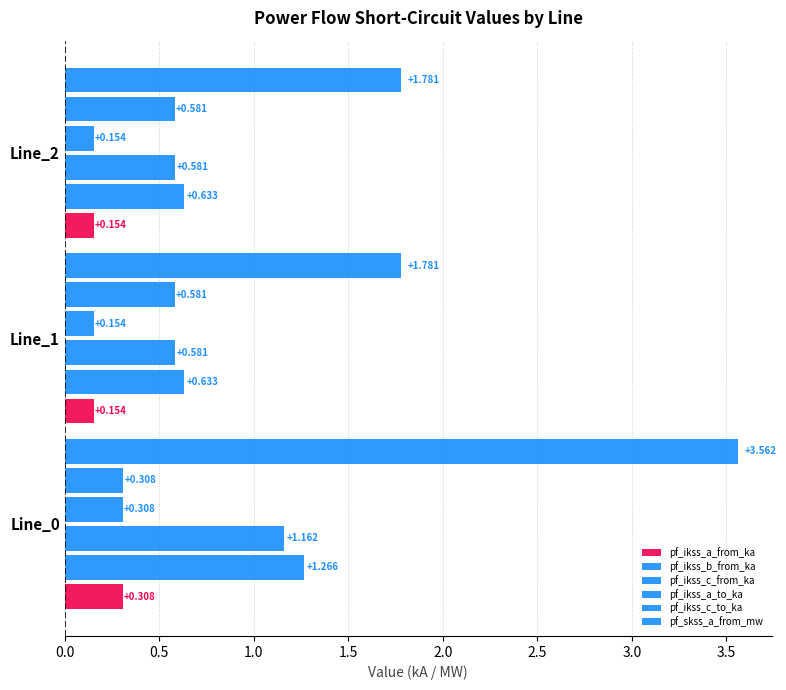

How many series are shown in this chart?

6